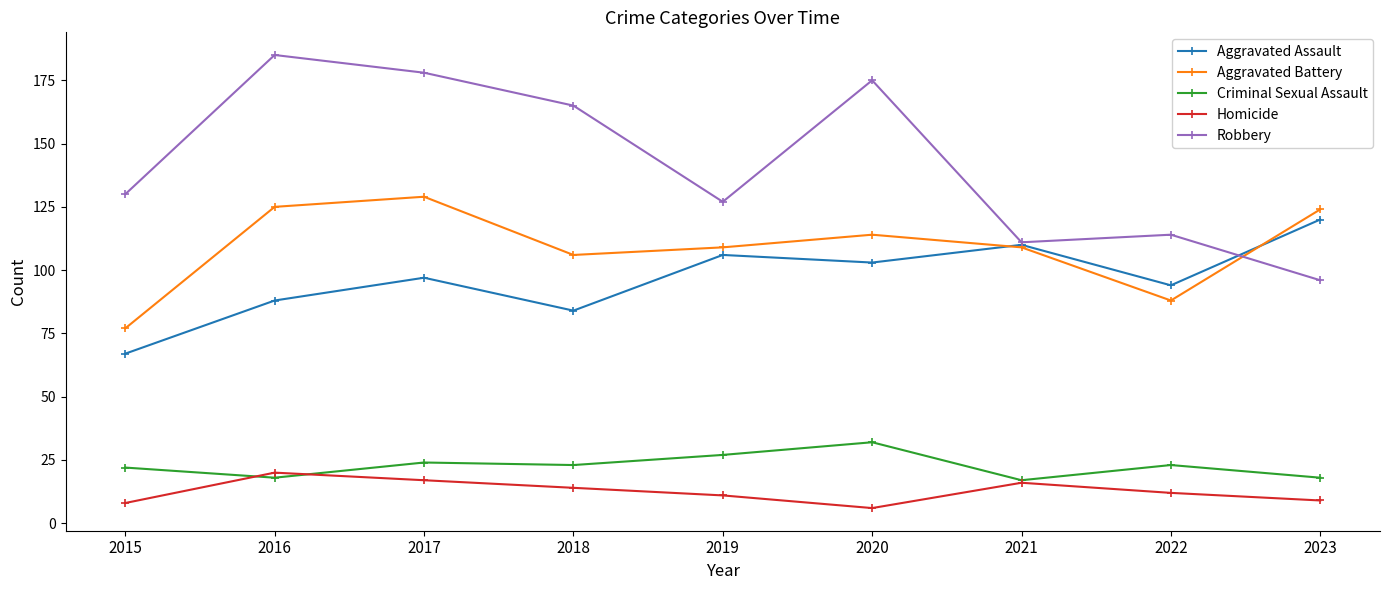

The Homicide series shows 23 at 2021. True or false?

False